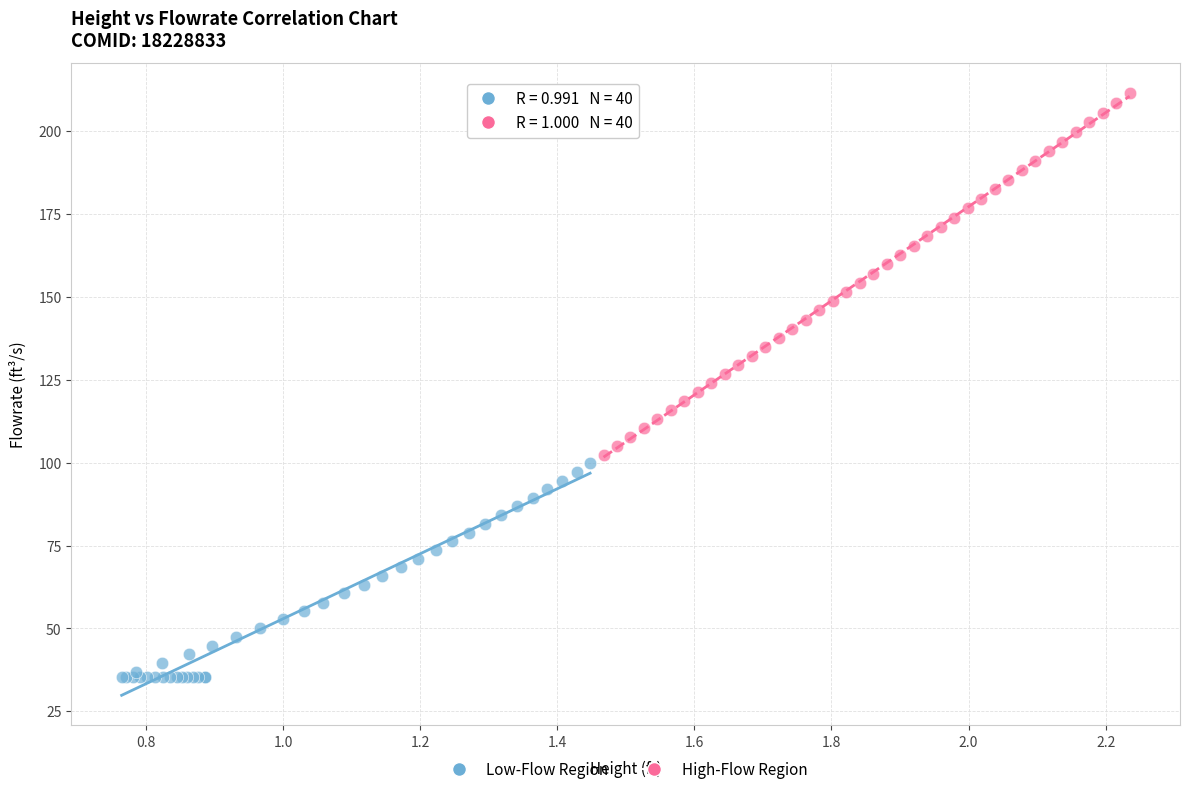

Which series has the largest Y range (max minus min)?

High-Flow Region